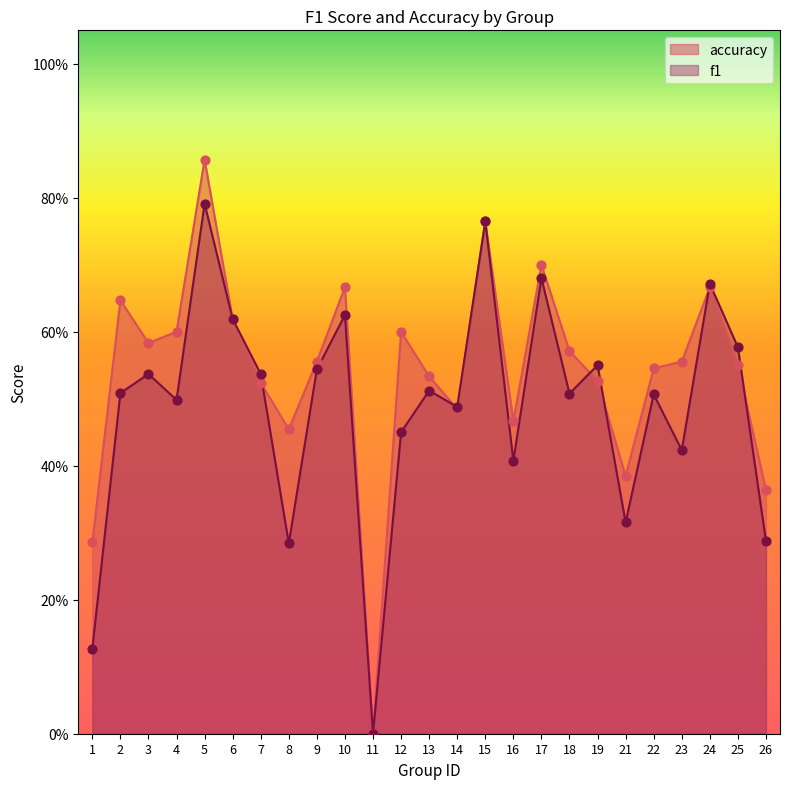

Which series contains the lowest Y value?

f1